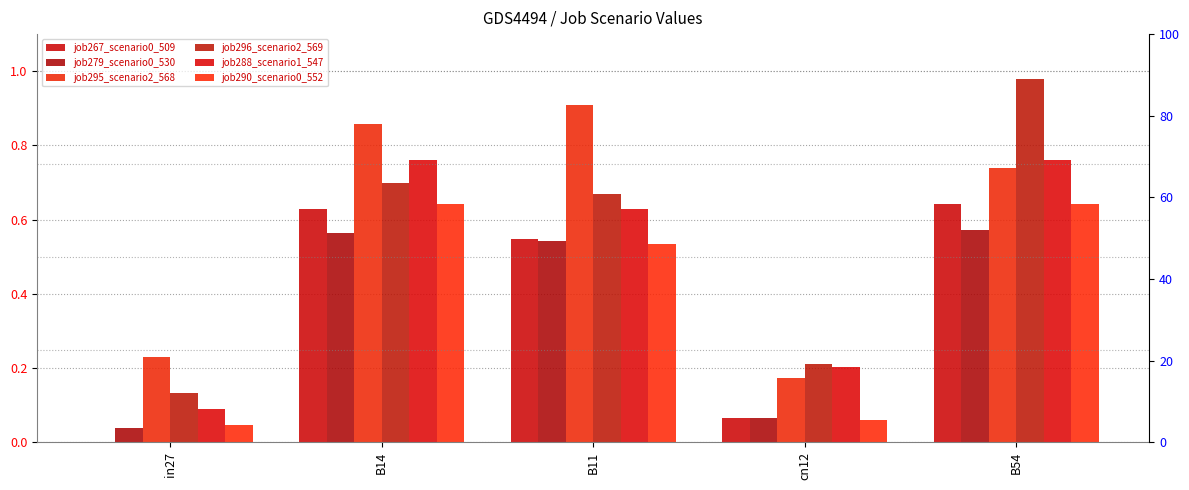

What is the label of the 4th bar from the right?

B14